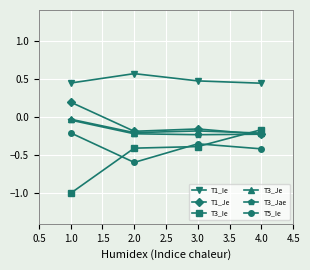

At which label does T3_Ie reach its peak?

4.0